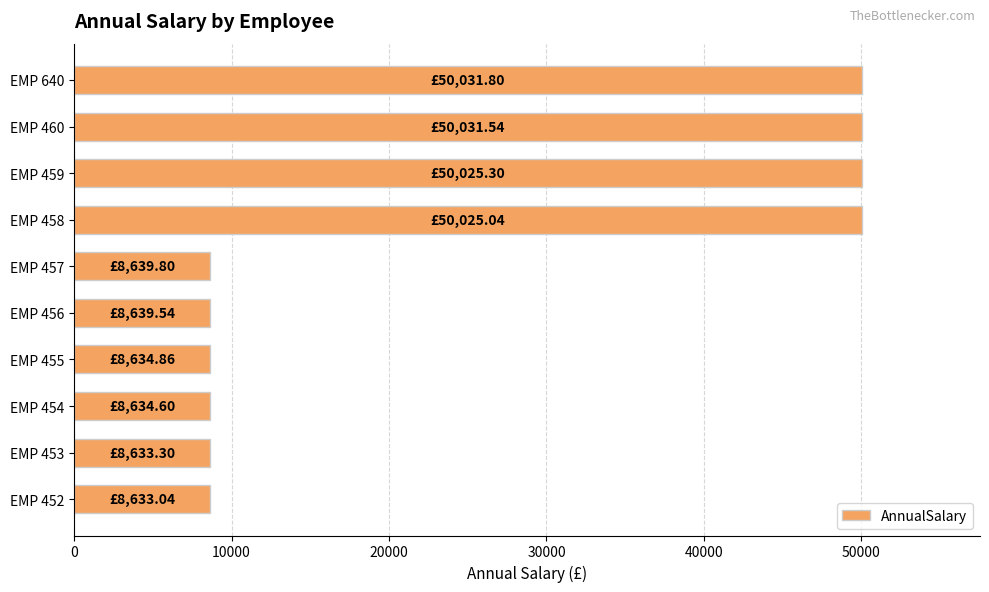

How many distinct data groups are displayed?

1